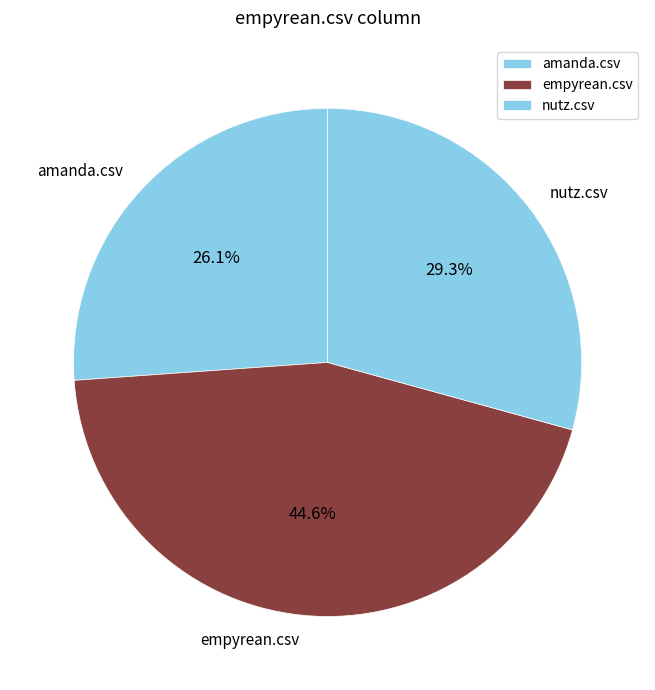

Is it true that nutz.csv is 29% of the pie?

True